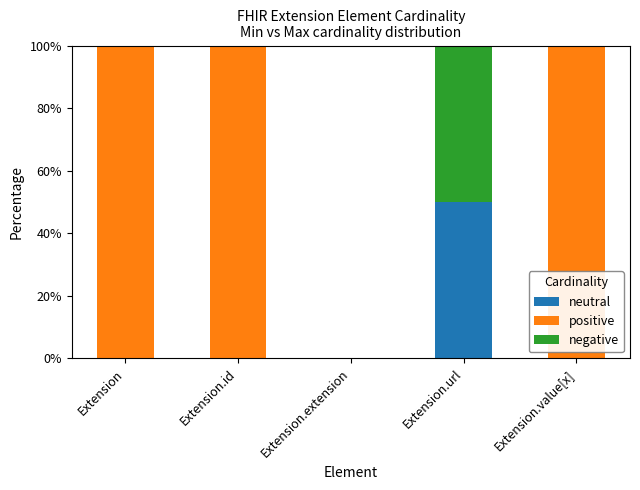

Are the bars horizontal?

No